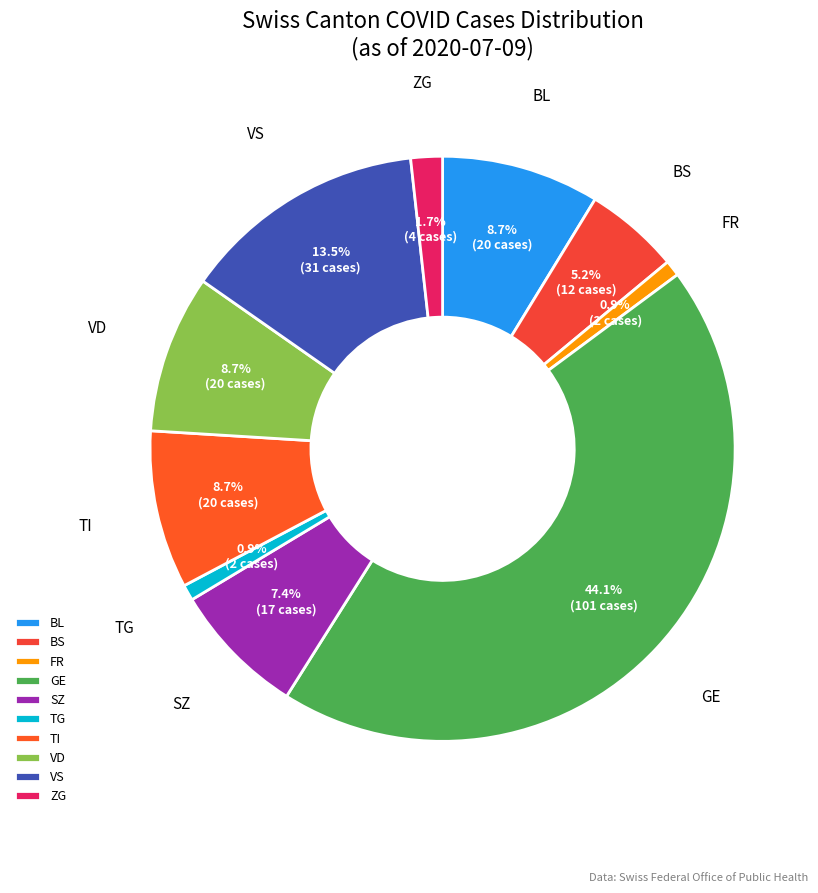

Between SZ and TG, which is larger?

SZ